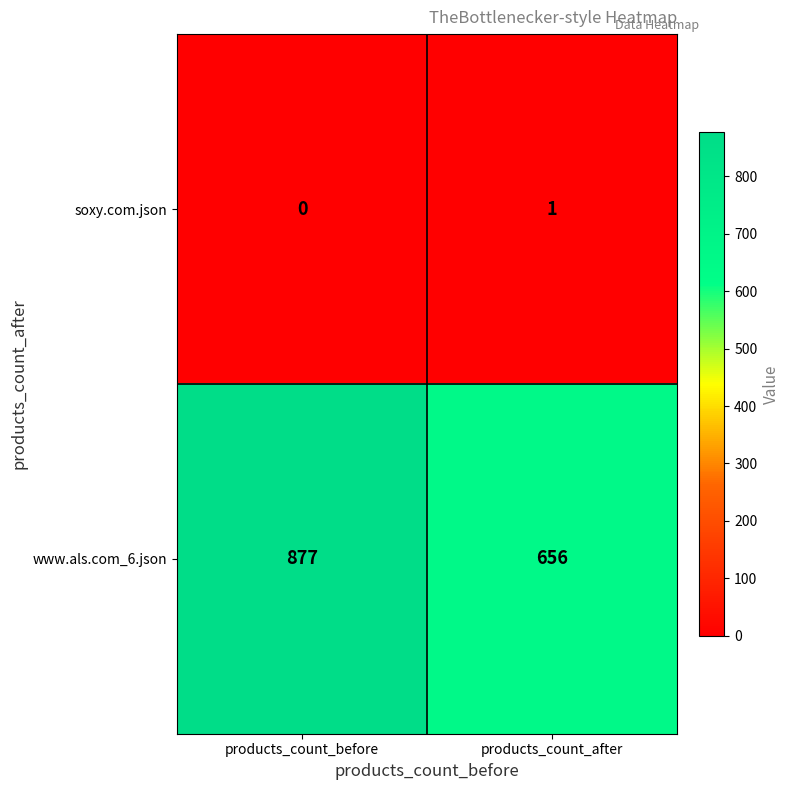

What is the sum of all www.als.com_6.json values?

1533